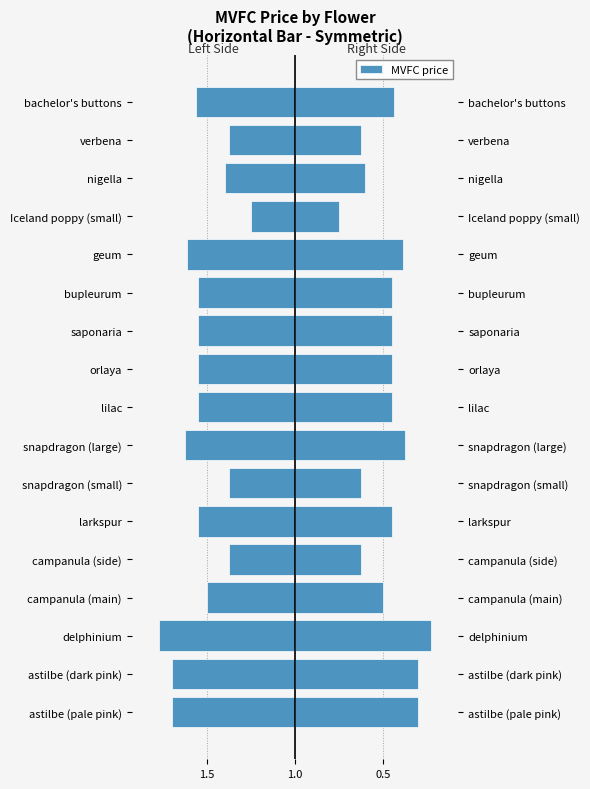

What position from the right is lilac?

9